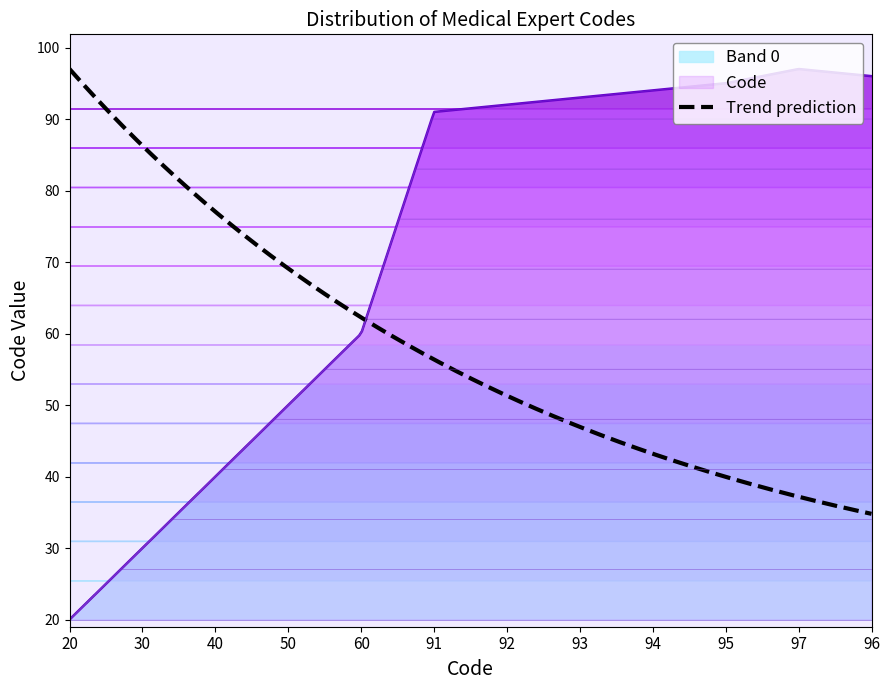

What is the average value?

72